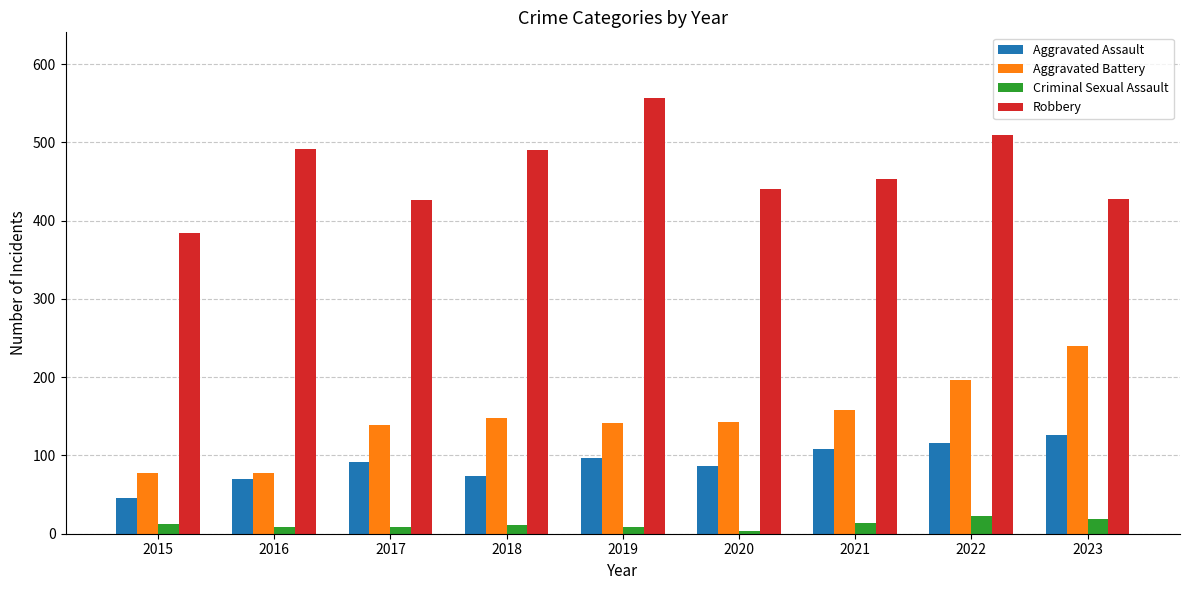

At 2021, list the series in order from smallest to largest.

Criminal Sexual Assault, Aggravated Assault, Aggravated Battery, Robbery